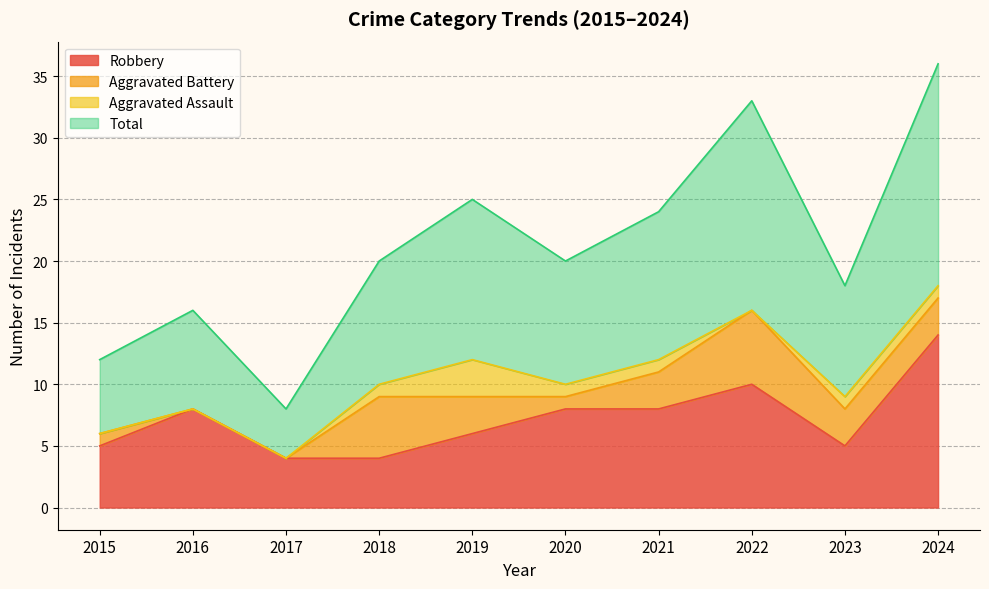

At which label does Robbery first exceed 8?

2022